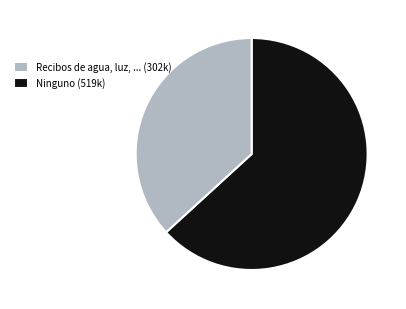

Between Ninguno (519k) and Recibos de agua, luz, ... (302k), which is larger?

Recibos de agua, luz, ... (302k)